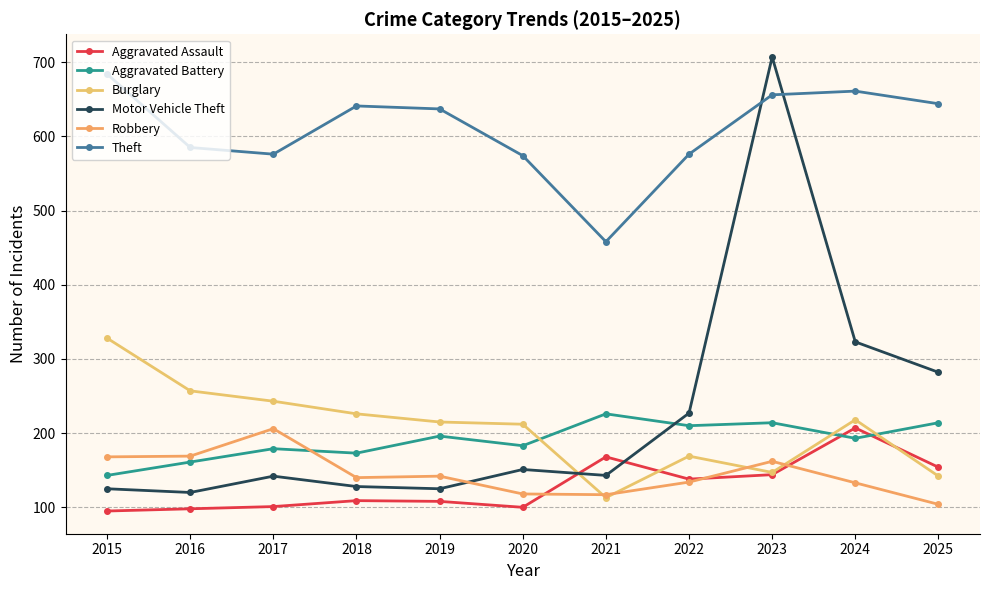

What is the sum of all Aggravated Battery values?

2092